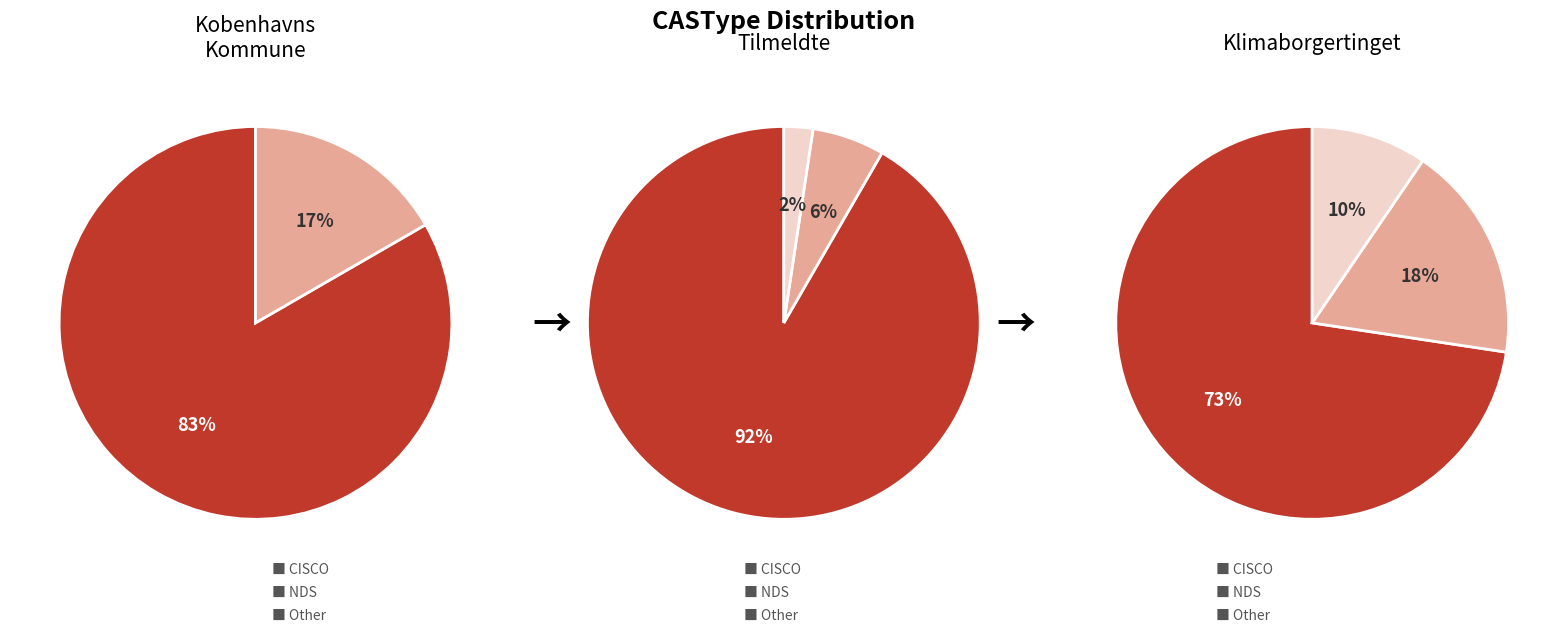

To the nearest percent, what is the combined percentage of CISCO and NDS?

100%